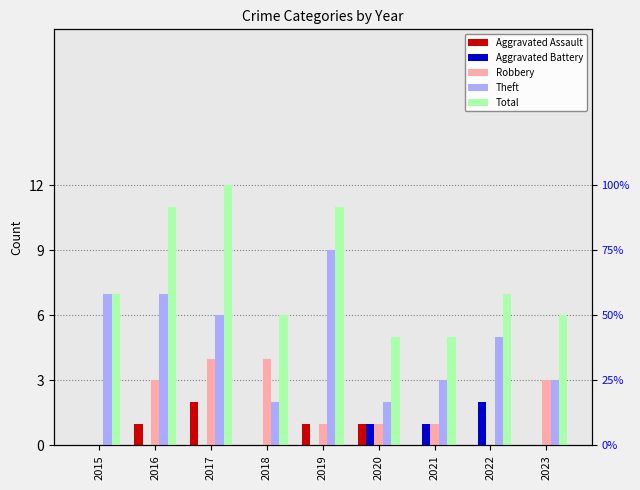

Reading left to right, transcribe all the data shown in this chart.

Aggravated Assault: 2015=0	2016=1	2017=2	2018=0	2019=1	2020=1	2021=0	2022=0	2023=0
Aggravated Battery: 2015=0	2016=0	2017=0	2018=0	2019=0	2020=1	2021=1	2022=2	2023=0
Robbery: 2015=0	2016=3	2017=4	2018=4	2019=1	2020=1	2021=1	2022=0	2023=3
Theft: 2015=7	2016=7	2017=6	2018=2	2019=9	2020=2	2021=3	2022=5	2023=3
Total: 2015=7	2016=11	2017=12	2018=6	2019=11	2020=5	2021=5	2022=7	2023=6